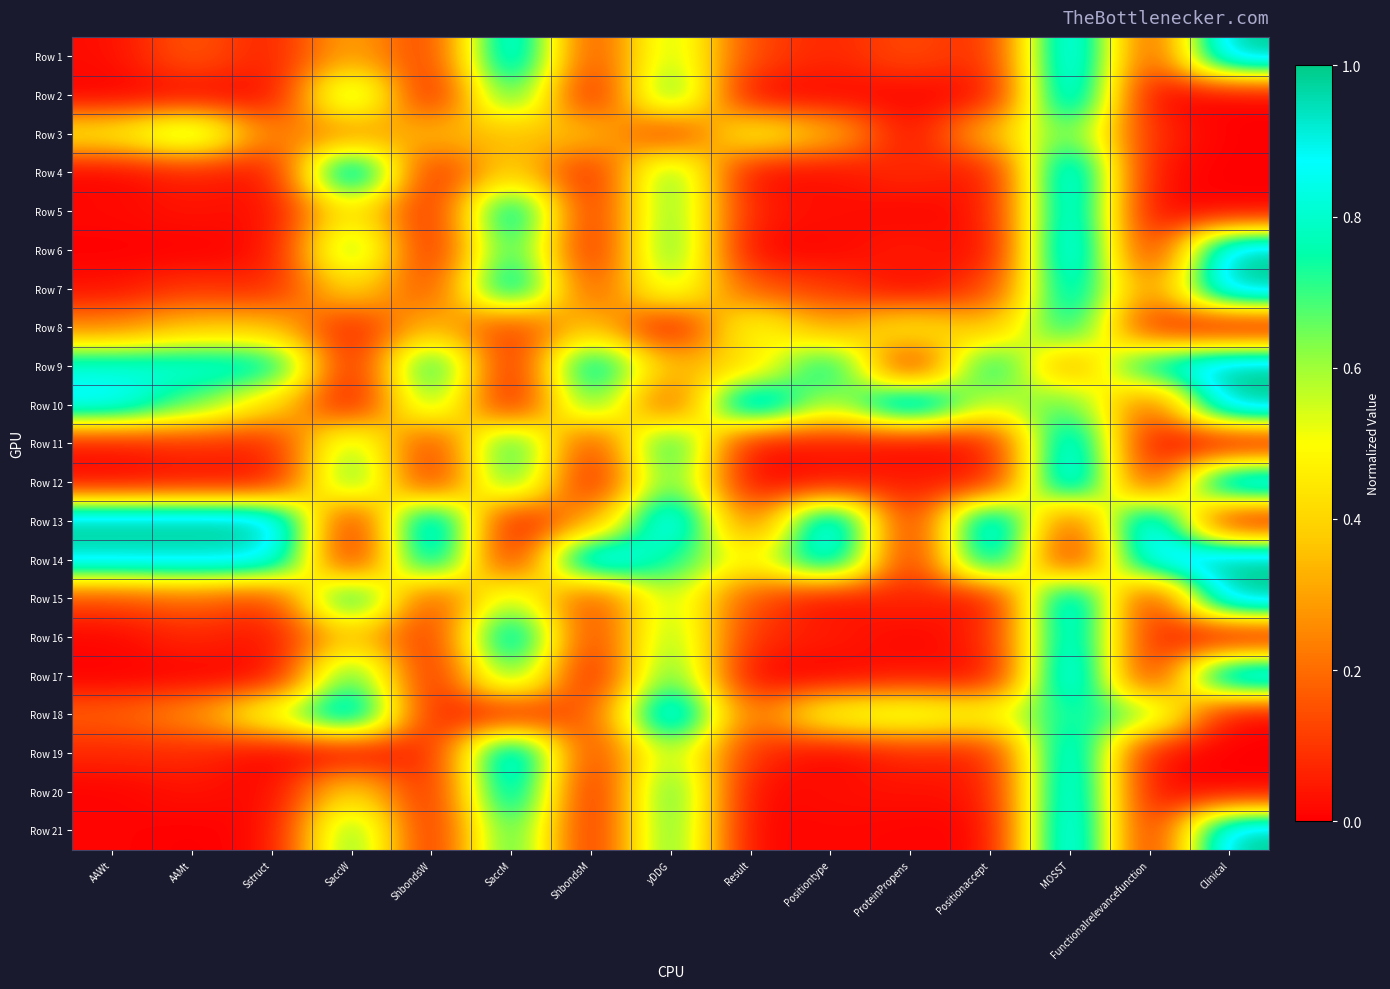

At how many categories does at least one series exceed 0?

15